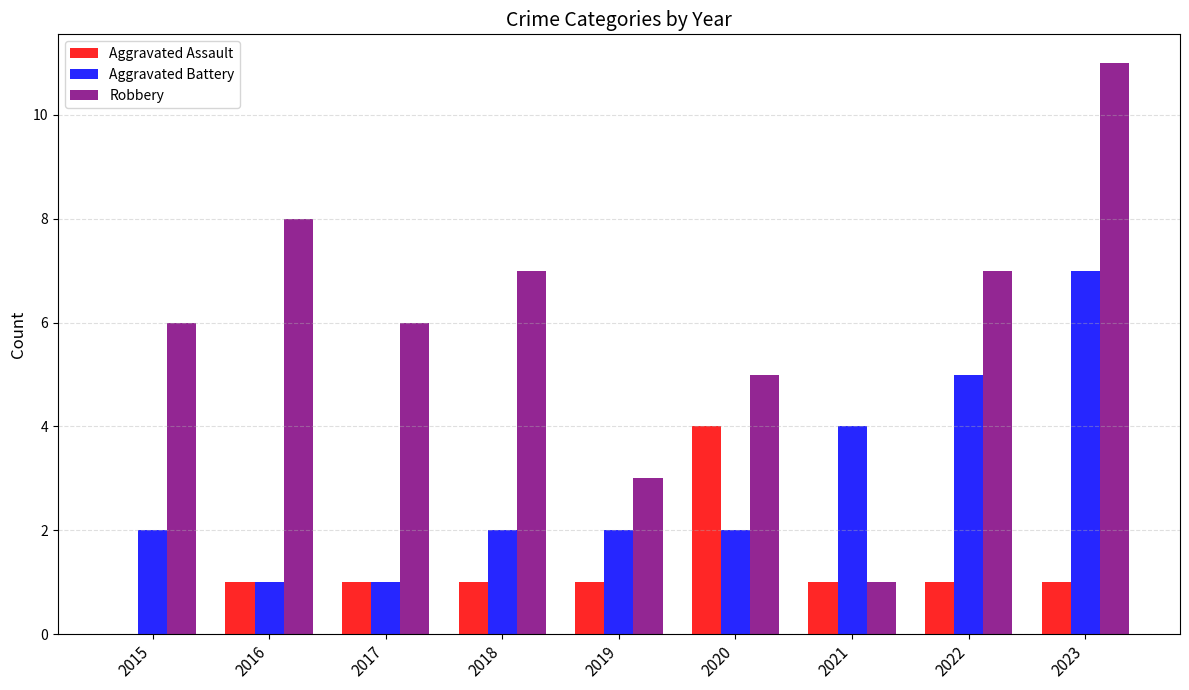

Which series changed the most between 2017 and 2021?

Robbery